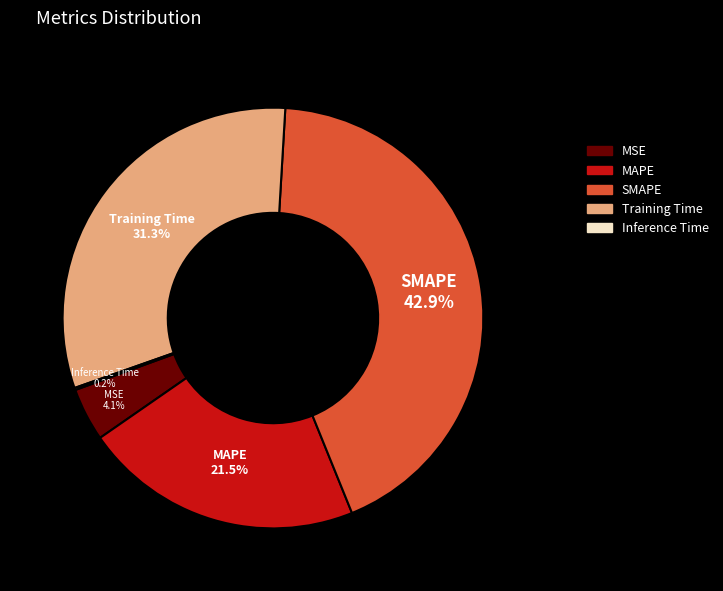

To the nearest percent, what portion does Training Time represent?

31%